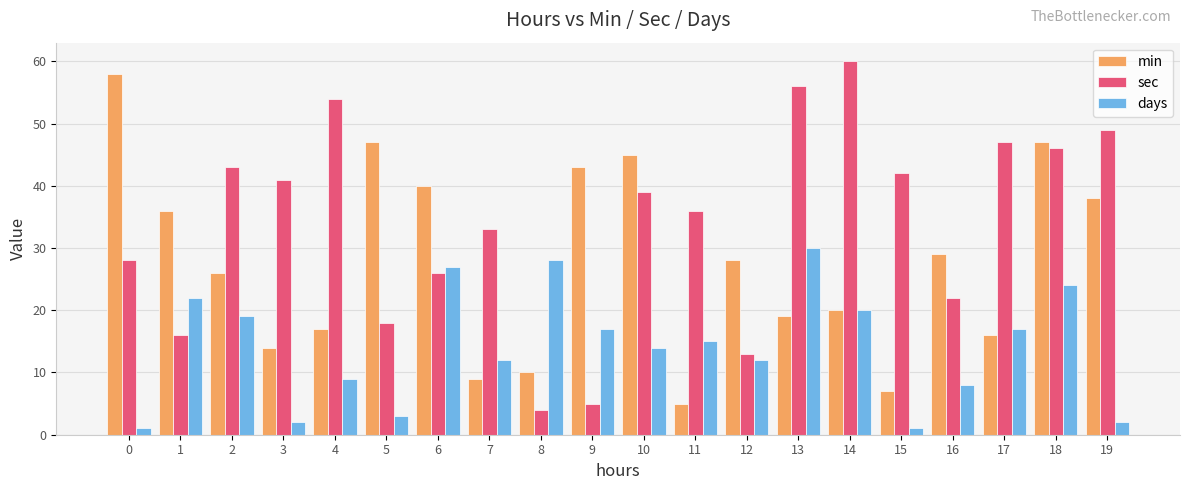

Rank the series at 11 from lowest to highest value.

min, days, sec